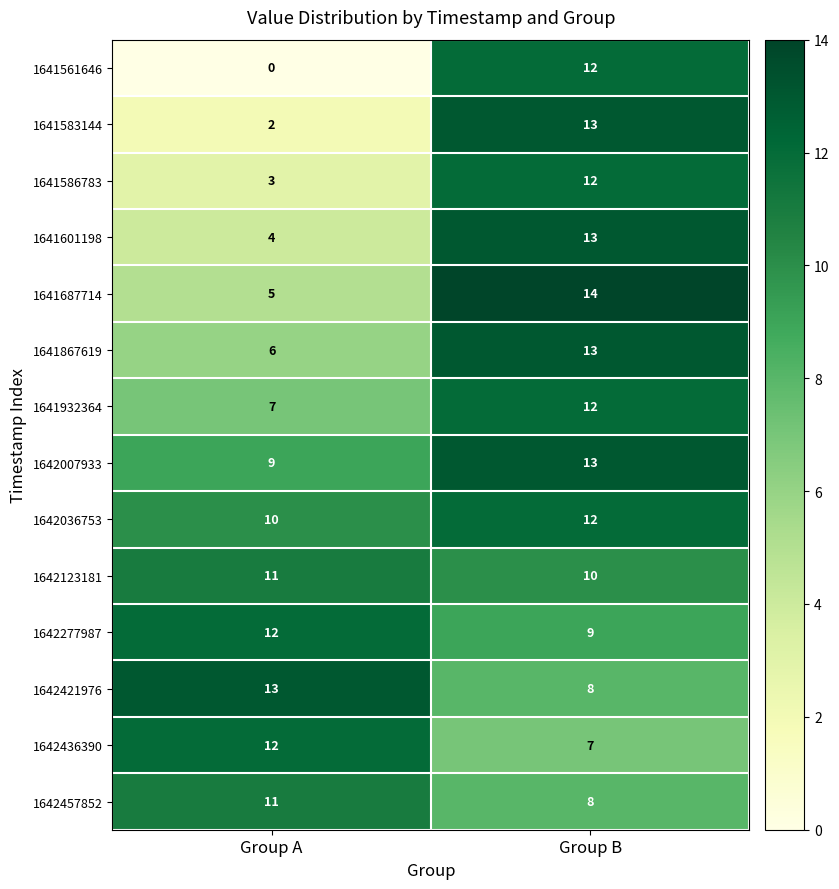

What is the maximum value shown in the chart?

14